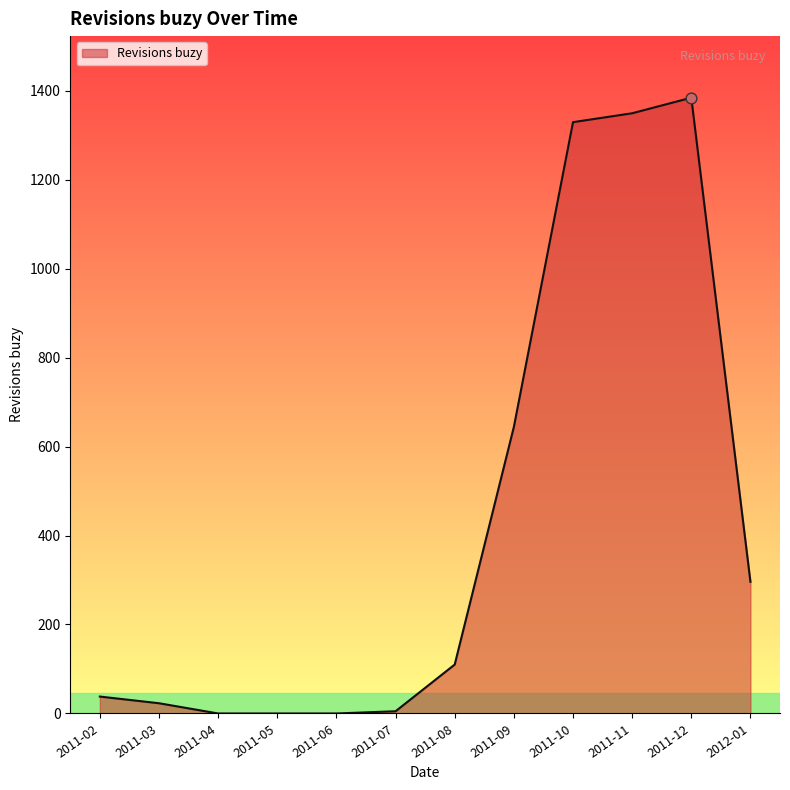

What is the ratio of the value at 2011-02 to the value at 2011-09?

0.1